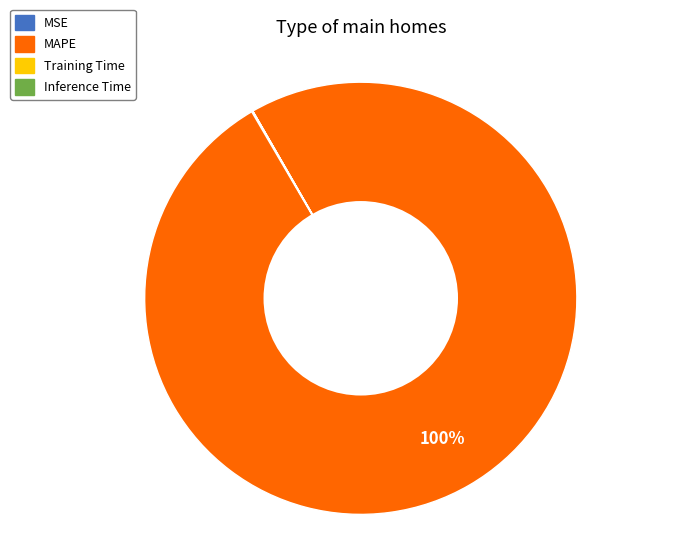

What percentage is the MAPE slice, to the nearest percent?

100%